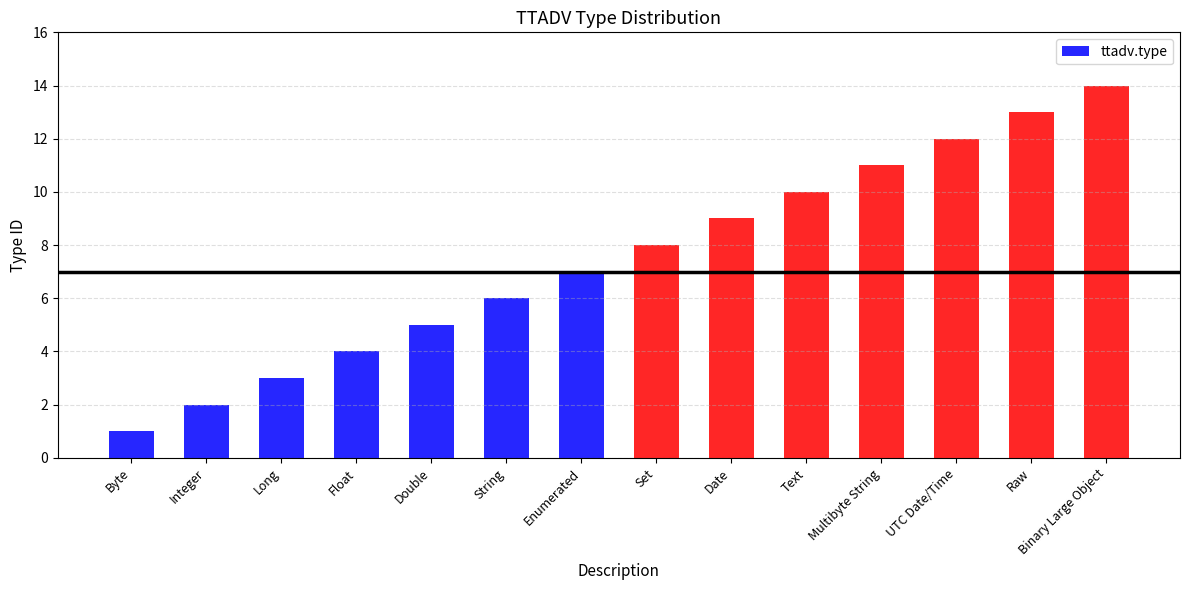

Rank the categories by value from lowest to highest.

Byte, Integer, Long, Float, Double, String, Enumerated, Set, Date, Text, Multibyte String, UTC Date/Time, Raw, Binary Large Object